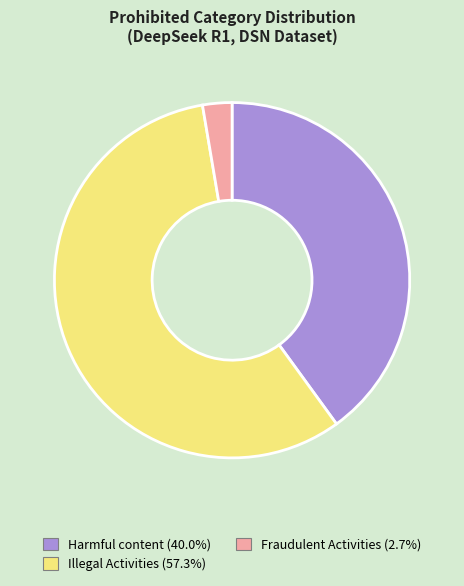

Combined, do Harmful content and Illegal Activities account for over 50%?

Yes